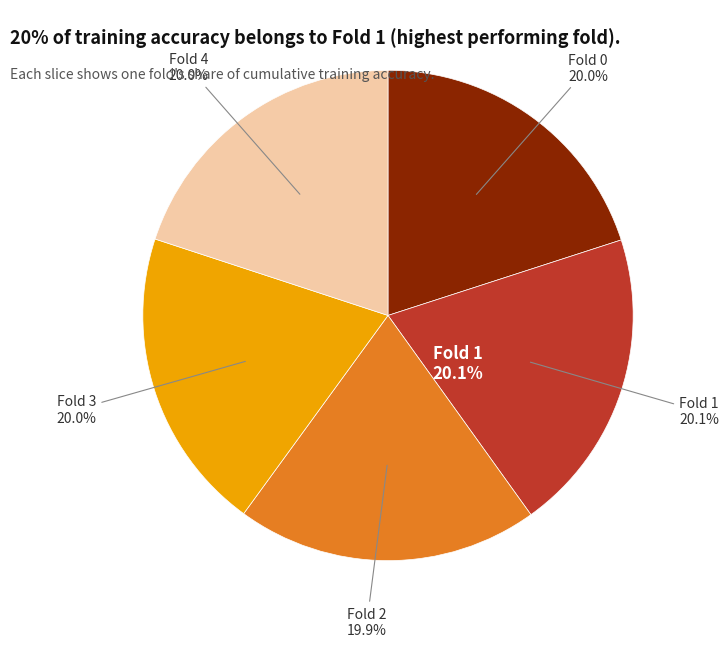

Does Fold 3 account for over 50% of the chart?

No